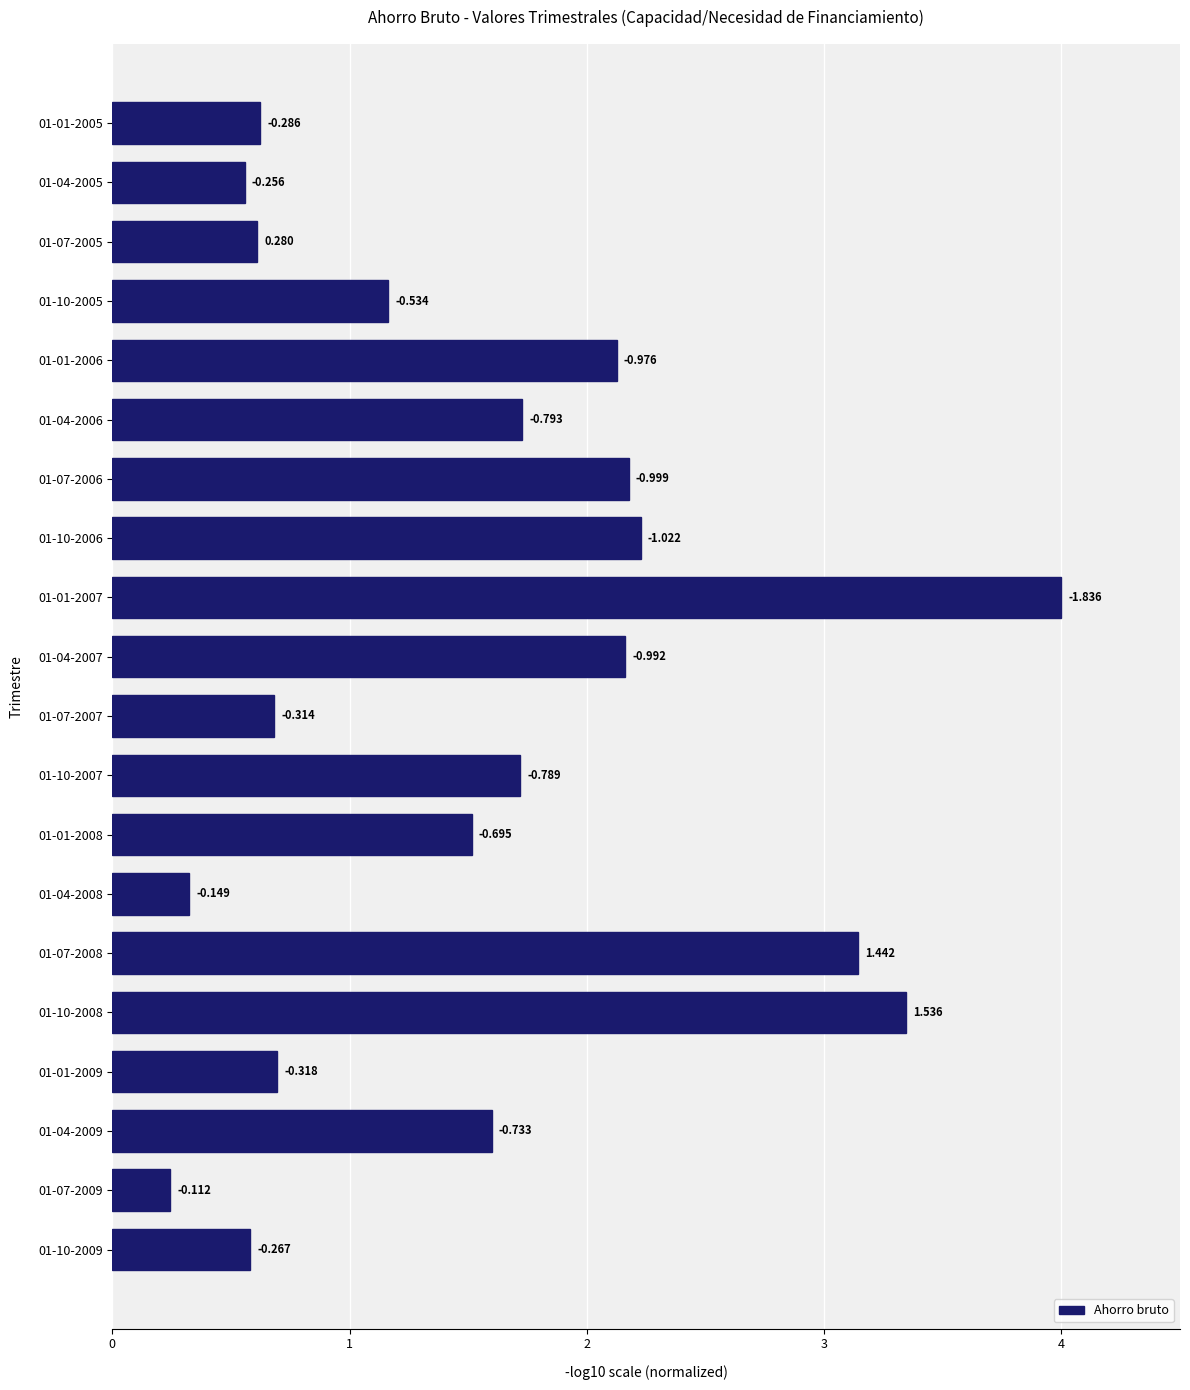

Does the chart contain any negative values?

No